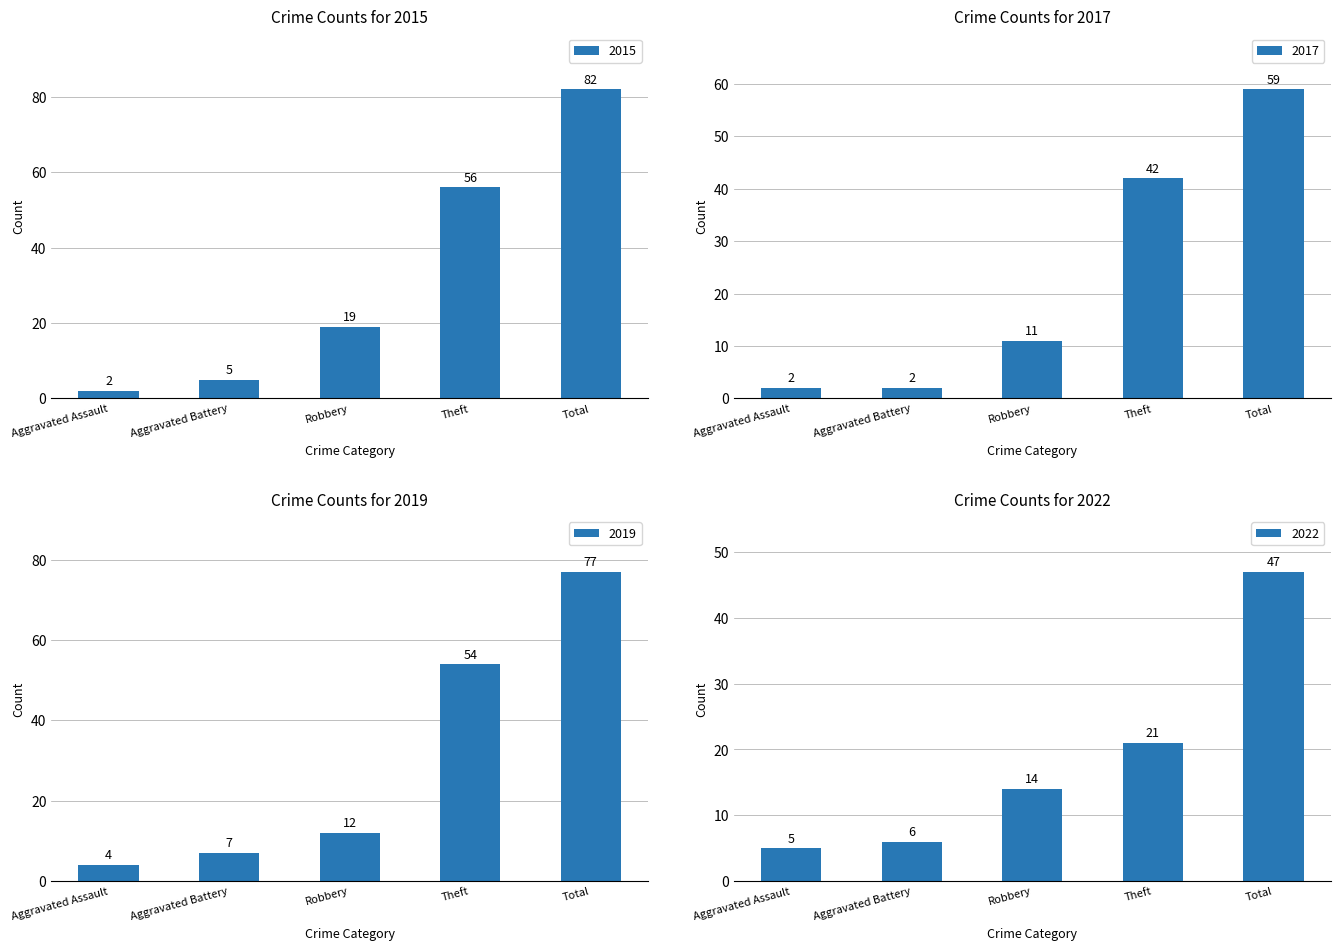

What is the difference between the second highest and minimum values in the 2019 series?

50